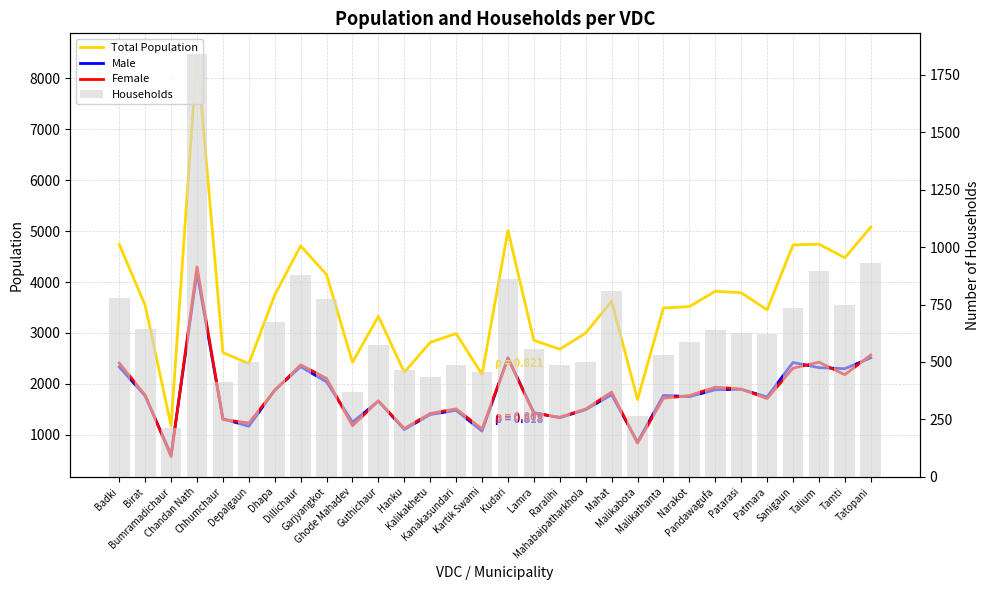

Reading right to left, list all the values displayed in this chart.

Total Population: 5079	4478	4745	4729	3454	3791	3819	3518	3491	1691	3625	2998	2681	2855	5011	2186	2988	2815	2226	3326	2424	4146	4711	3746	2398	2615	8491	1177	3541	4740
Male: 2511	2298	2319	2420	1743	1893	1884	1749	1773	856	1786	1494	1335	1435	2511	1072	1480	1397	1103	1661	1247	2039	2338	1877	1167	1314	4192	606	1764	2332
Female: 2568	2180	2426	2309	1711	1898	1935	1769	1718	835	1839	1504	1346	1420	2500	1114	1508	1418	1123	1665	1177	2107	2373	1869	1231	1301	4299	571	1777	2408
Households: 932	750	896	734	622	625	637	587	531	266	807	500	486	555	862	454	486	436	467	575	371	775	877	675	498	413	1839	214	644	777